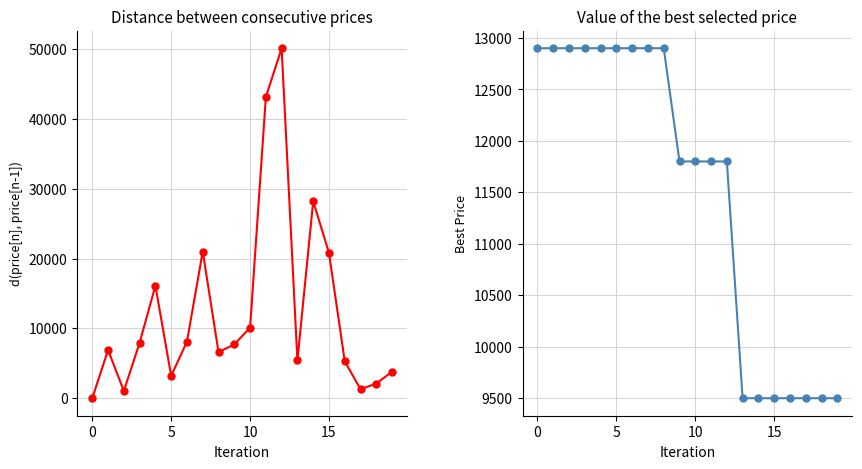

How many series are shown in this chart?

2